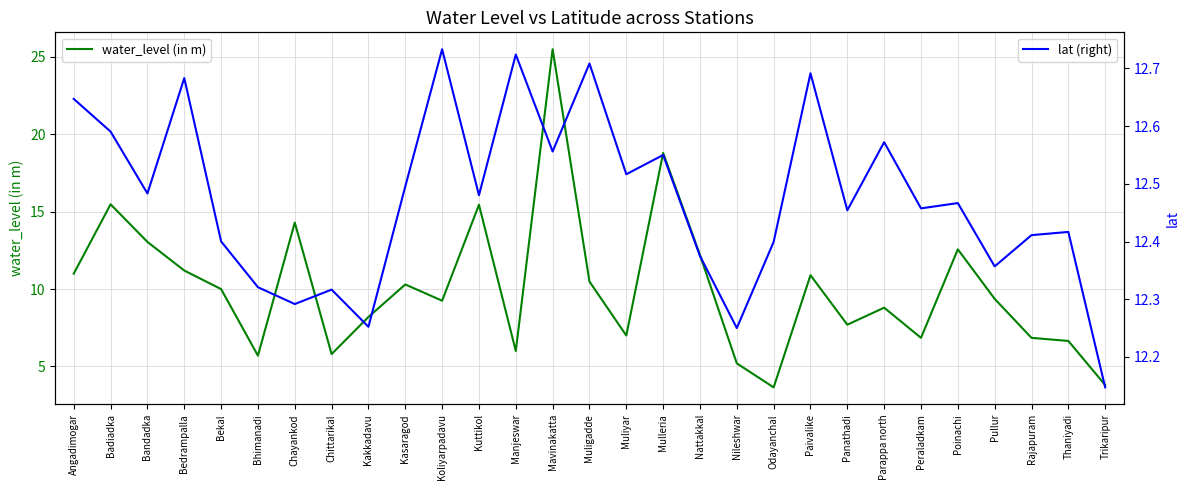

Rank the series at Koliyarpadavu from lowest to highest value.

water_level (in m), lat (right)